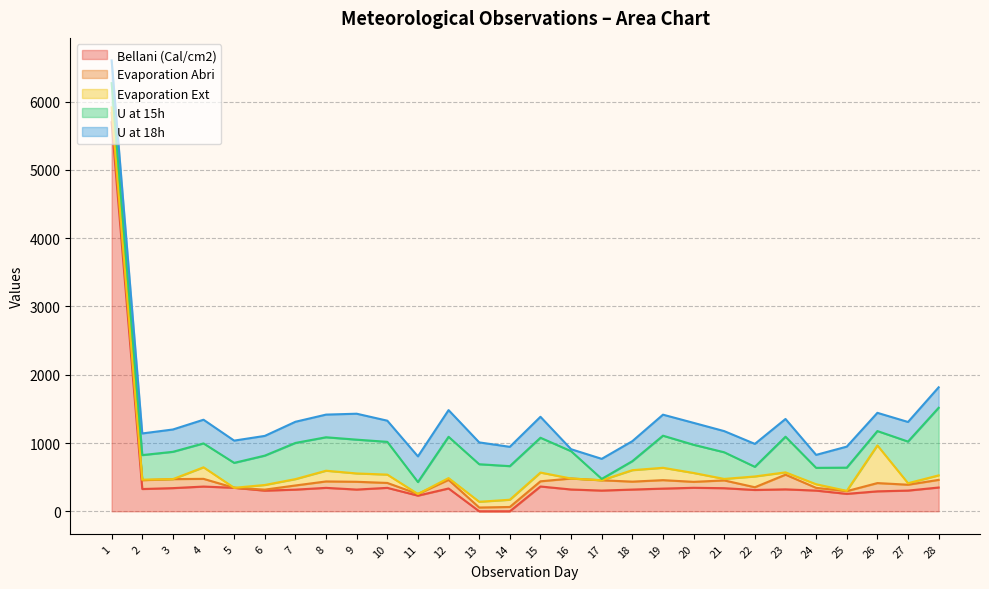

Is it true that U at 15h equals 235 at 16?

False